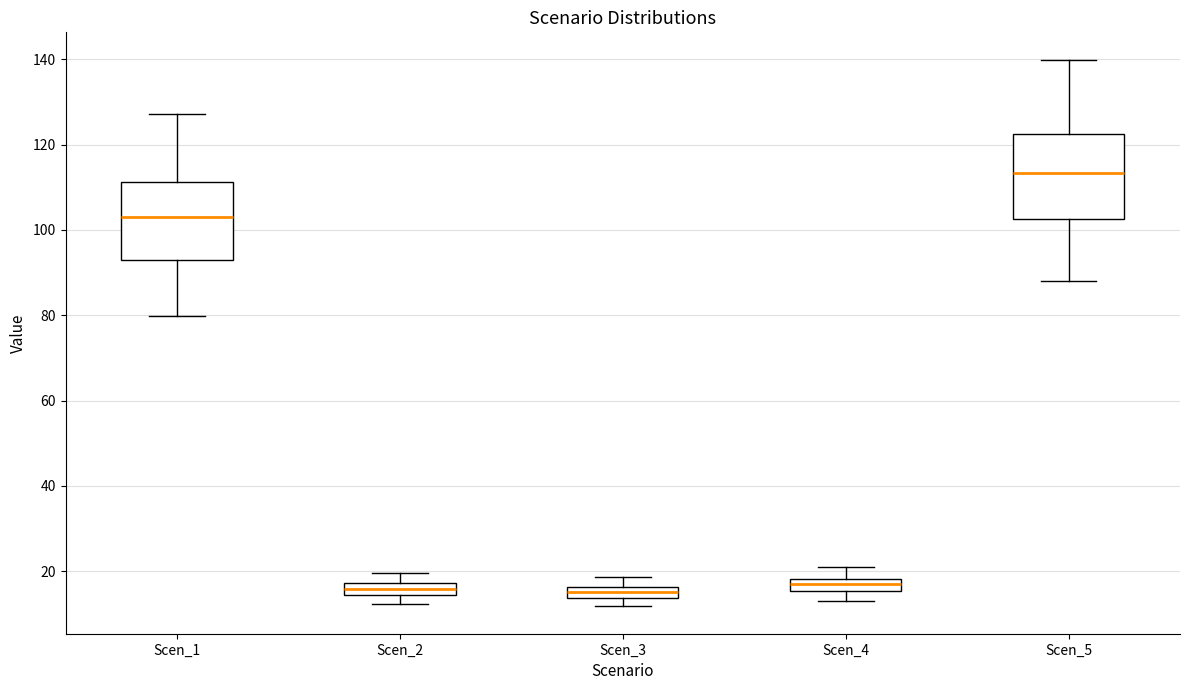

Where is the lower edge of the box for Scen_4 on the y-axis? The values are not printed on the chart, so give them approximately, as read against the axis.

16